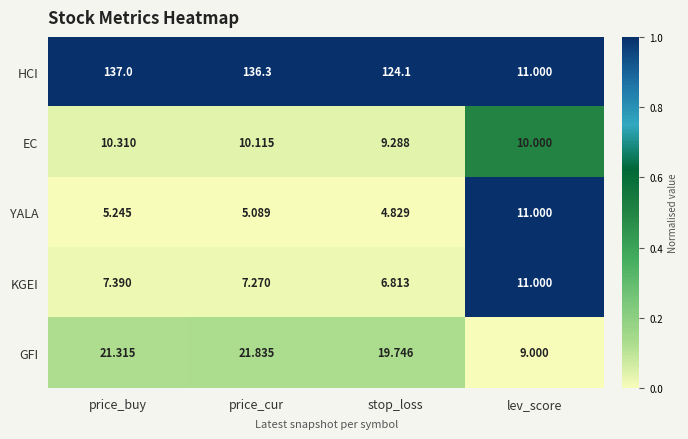

Which series has the widest spread of values?

HCI